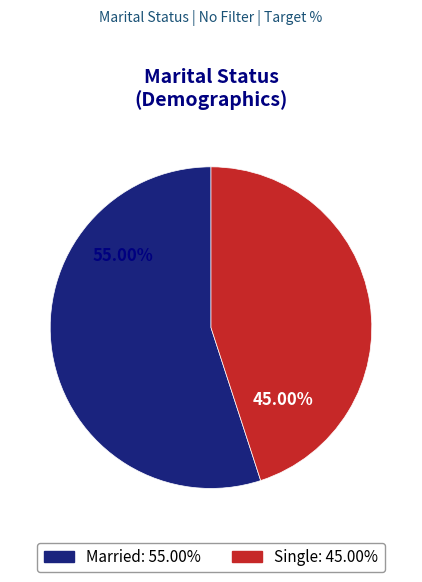

What is the smallest slice in the pie chart?

Single